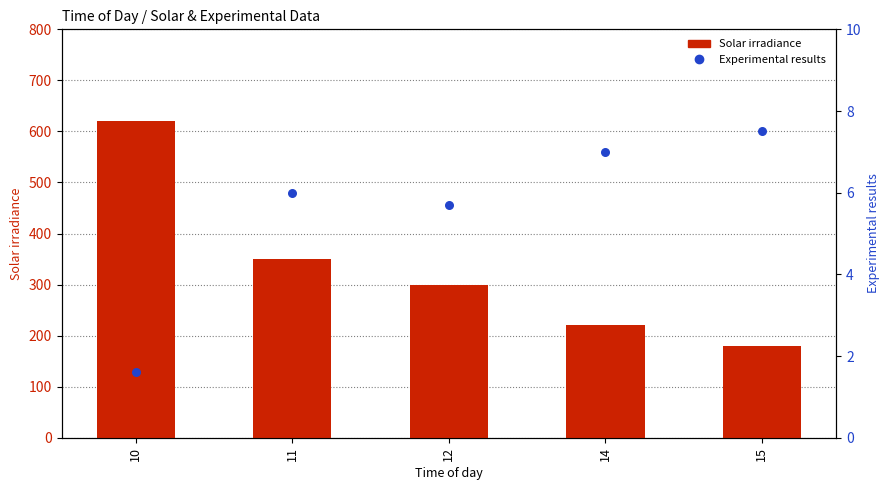

Is the value of Solar irradiance at 12 greater than the value of Experimental results at 15?

Yes